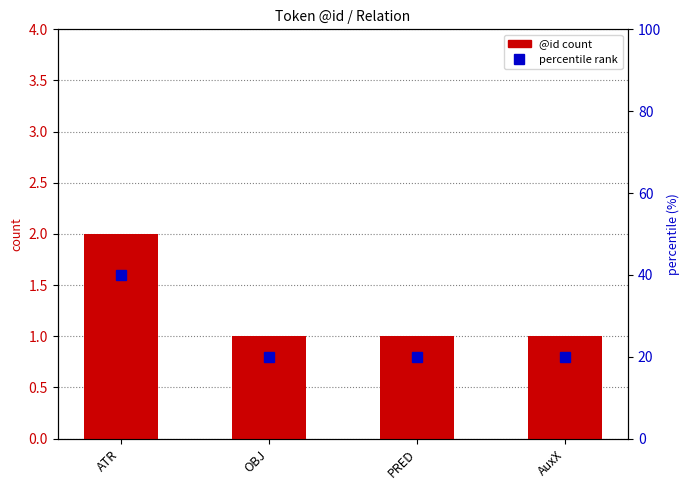

Which category has the lowest value across all series?

OBJ